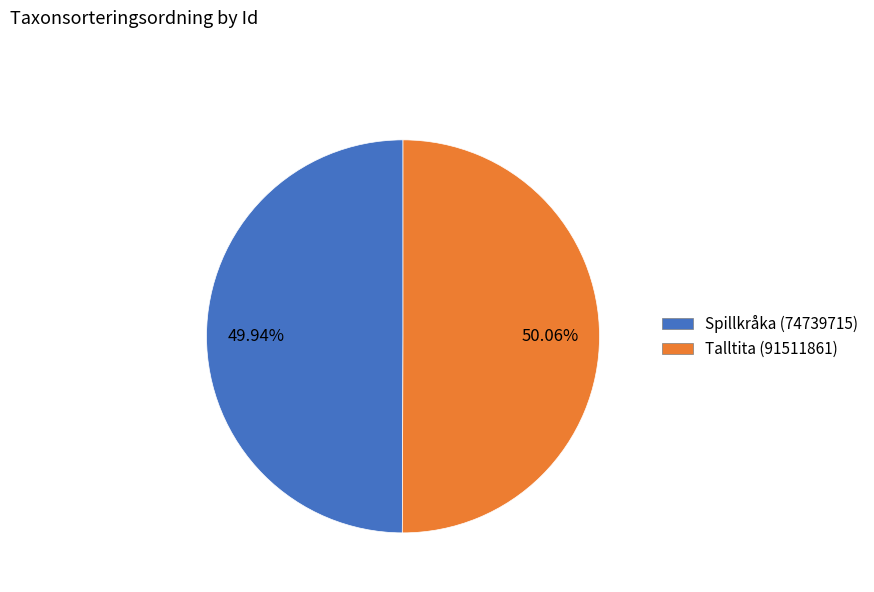

To the nearest percent, what is the combined percentage of Talltita (91511861) and Spillkråka (74739715)?

100%